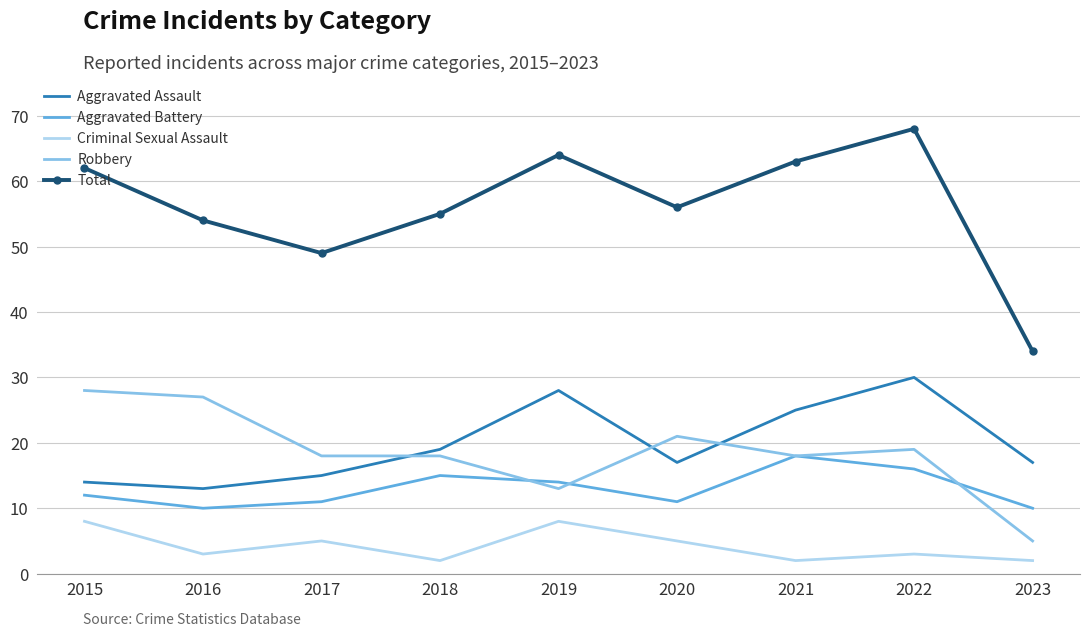

How many interior local valleys does the Aggravated Assault series have?

2